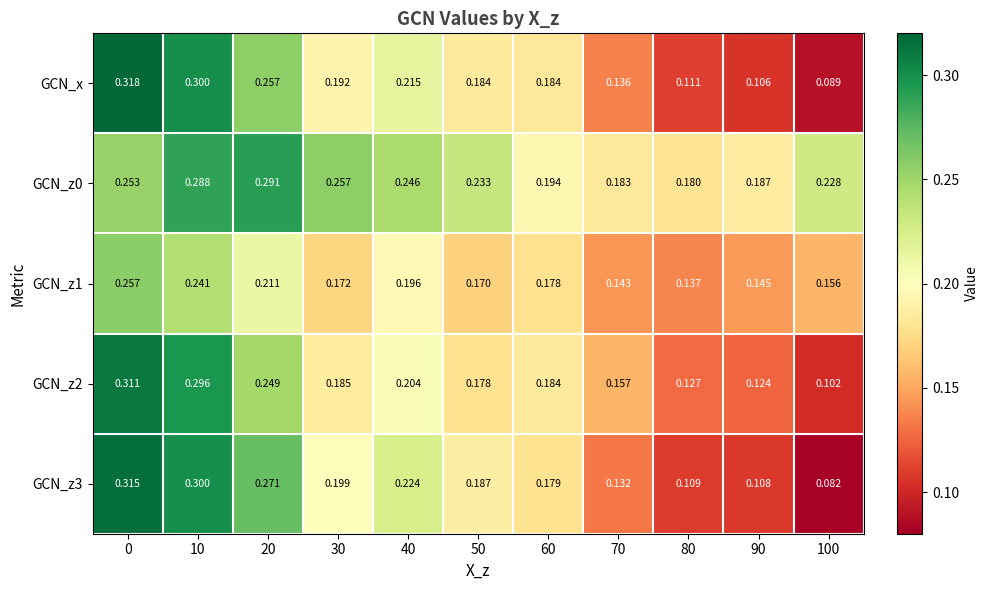

Which series changed the most between 0 and 70?

GCN_z3